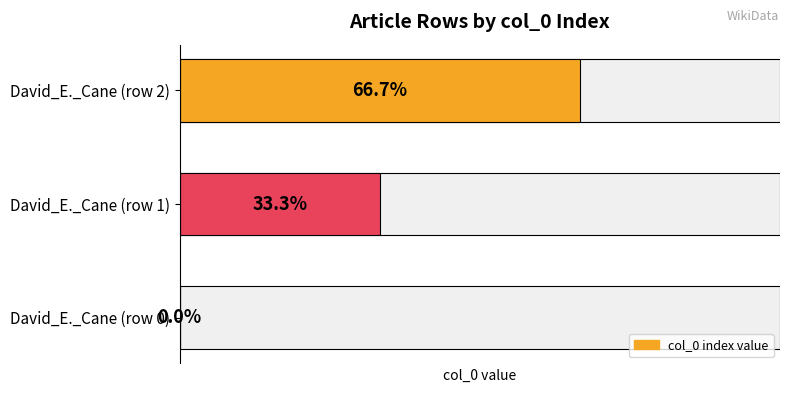

How many distinct data groups are displayed?

1